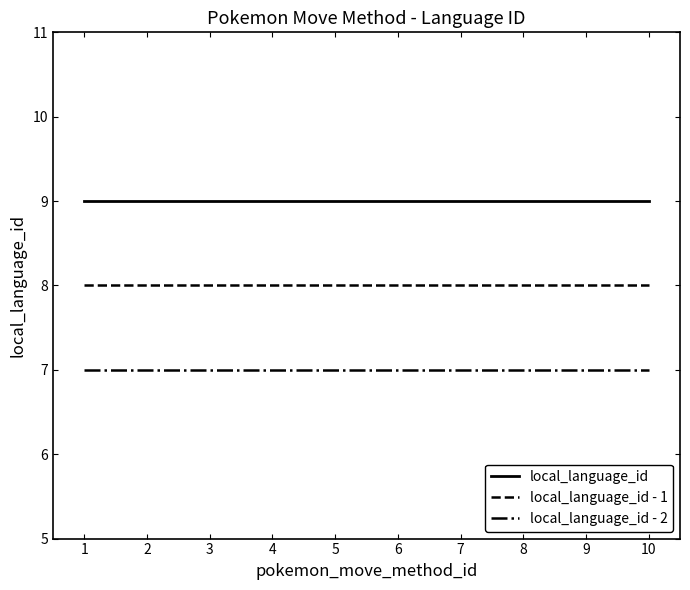

What is the sum of the local_language_id values at 1 and 10?

18